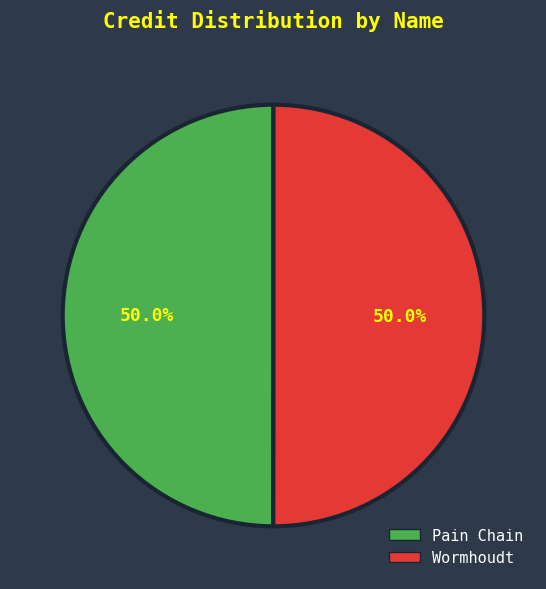

What is the ratio of the value at Wormhoudt to the value at Pain Chain?

1.0